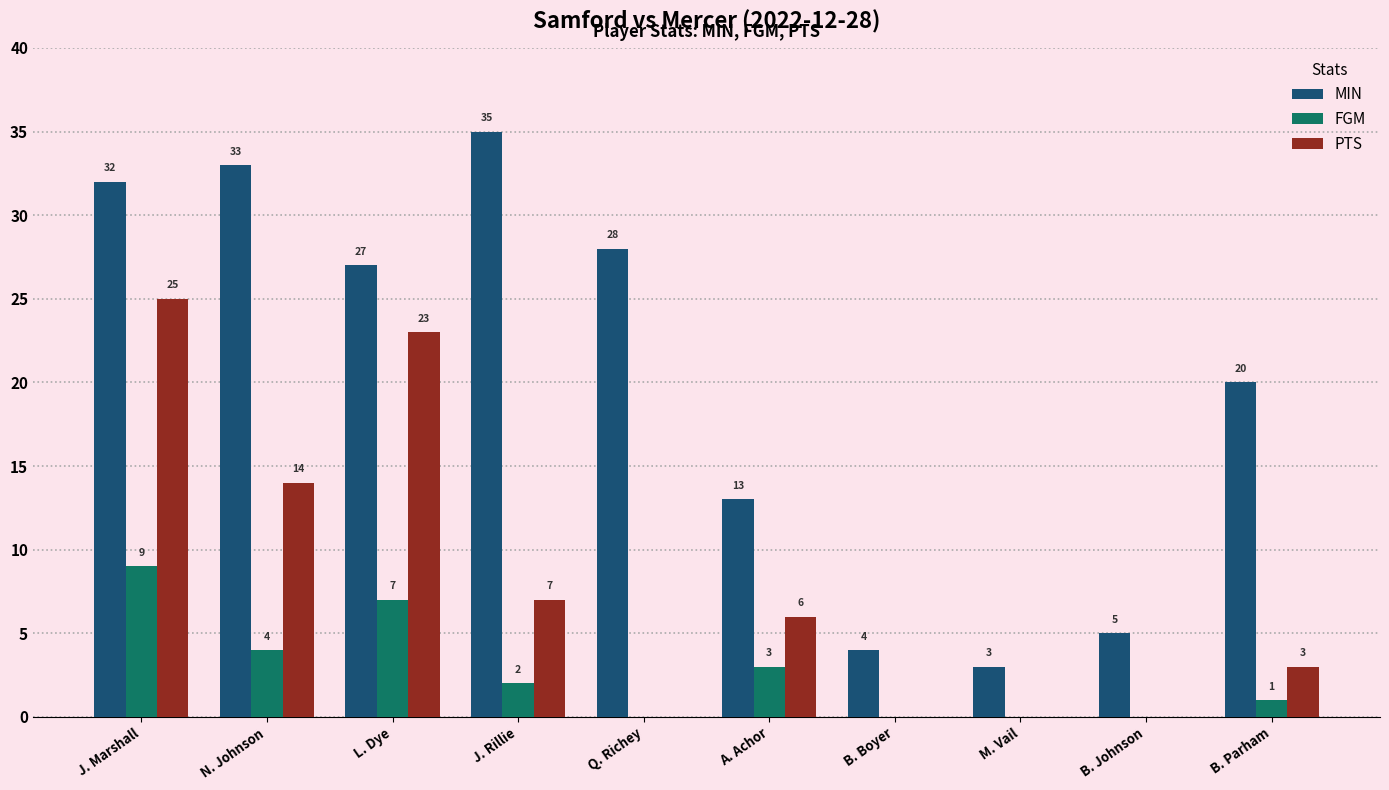

At which category is the sum across all series the highest?

J. Marshall